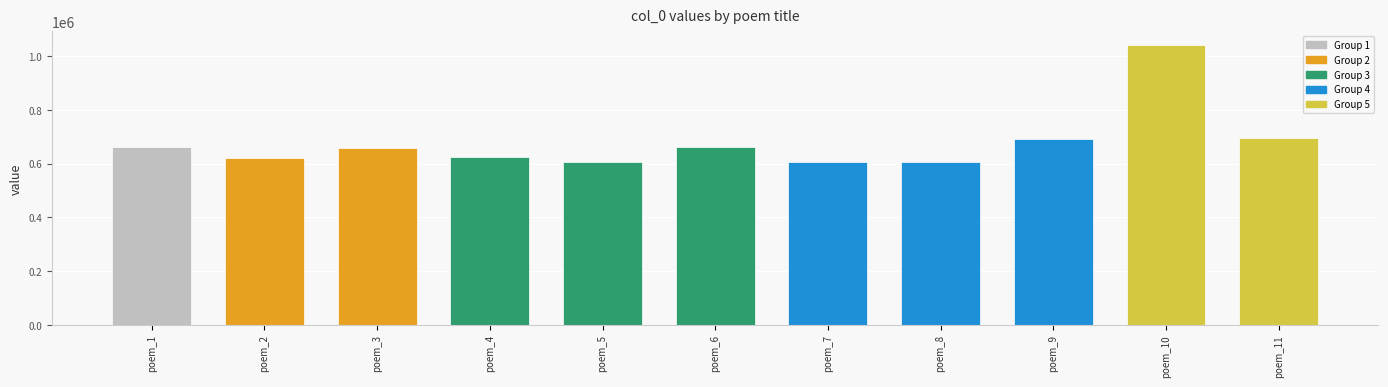

What is the difference between the second highest and minimum values?

91213